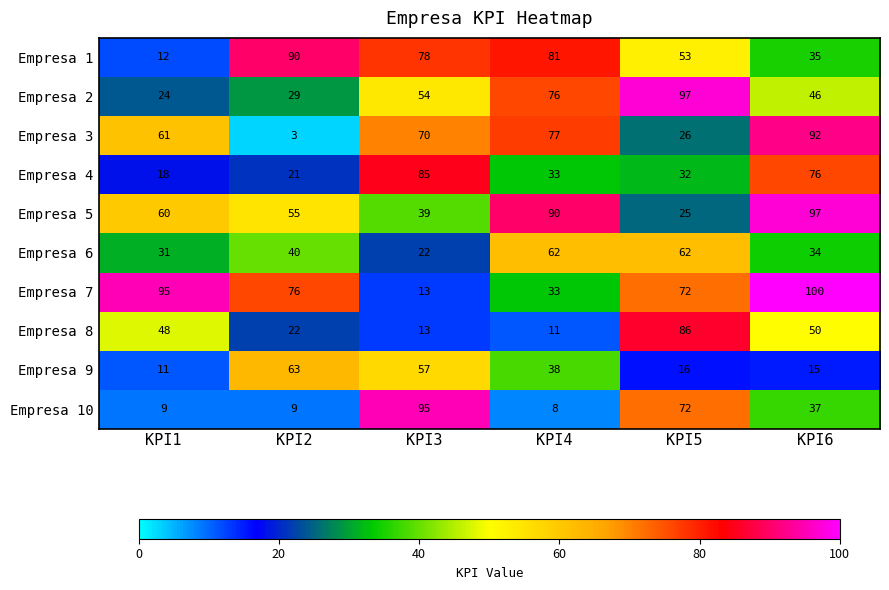

What value does the Empresa 7 series have at KPI6, to the nearest 10?

100